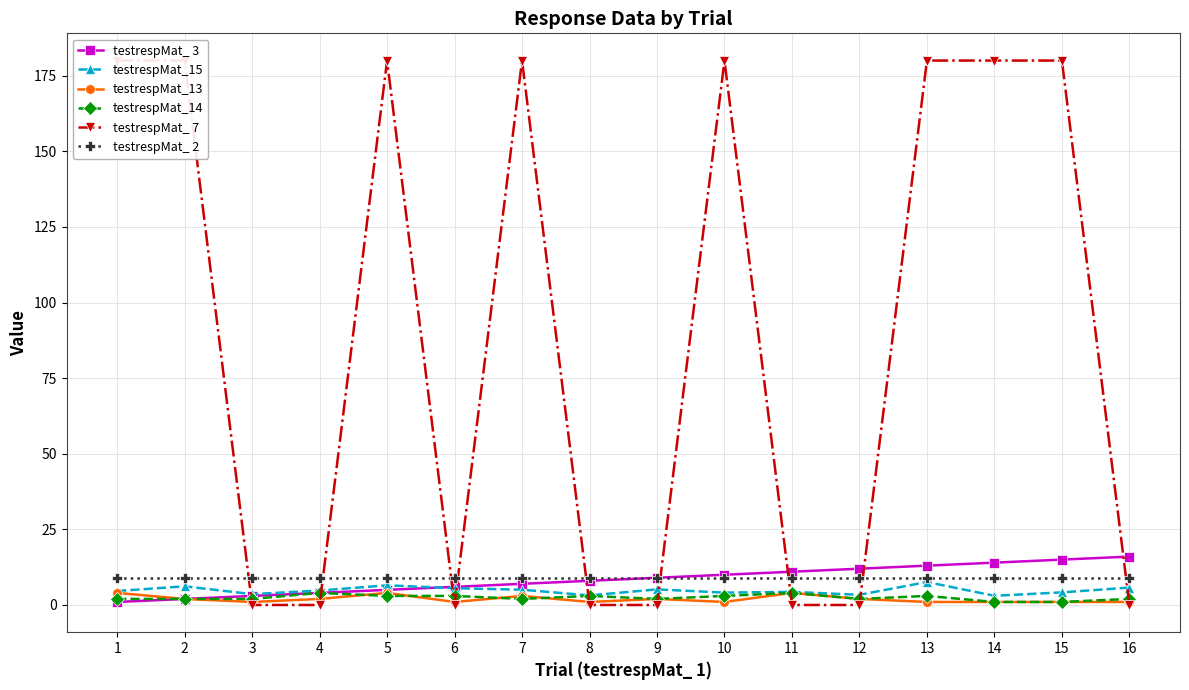

What is the total value across all series at 9?

27.2